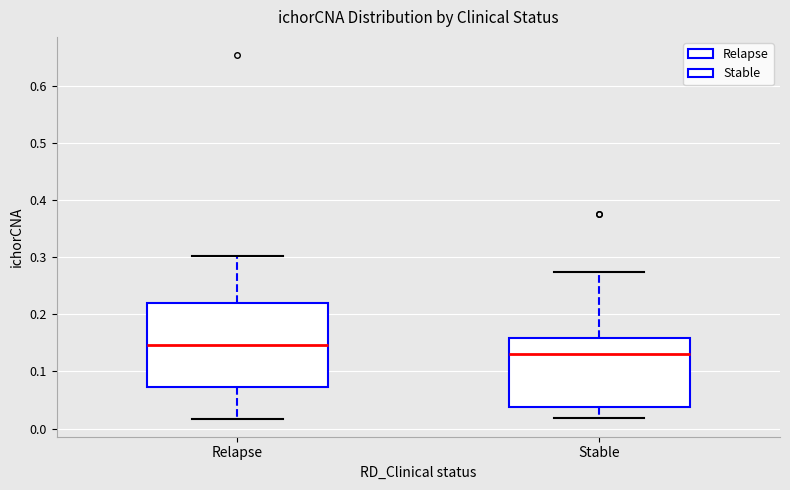

Comparing the boxes themselves (not the whiskers), which one is the tallest?

Relapse